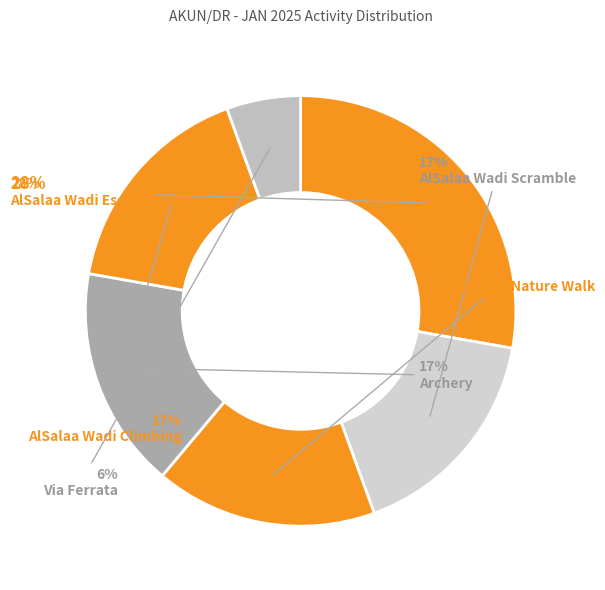

Does any single category account for the majority?

No